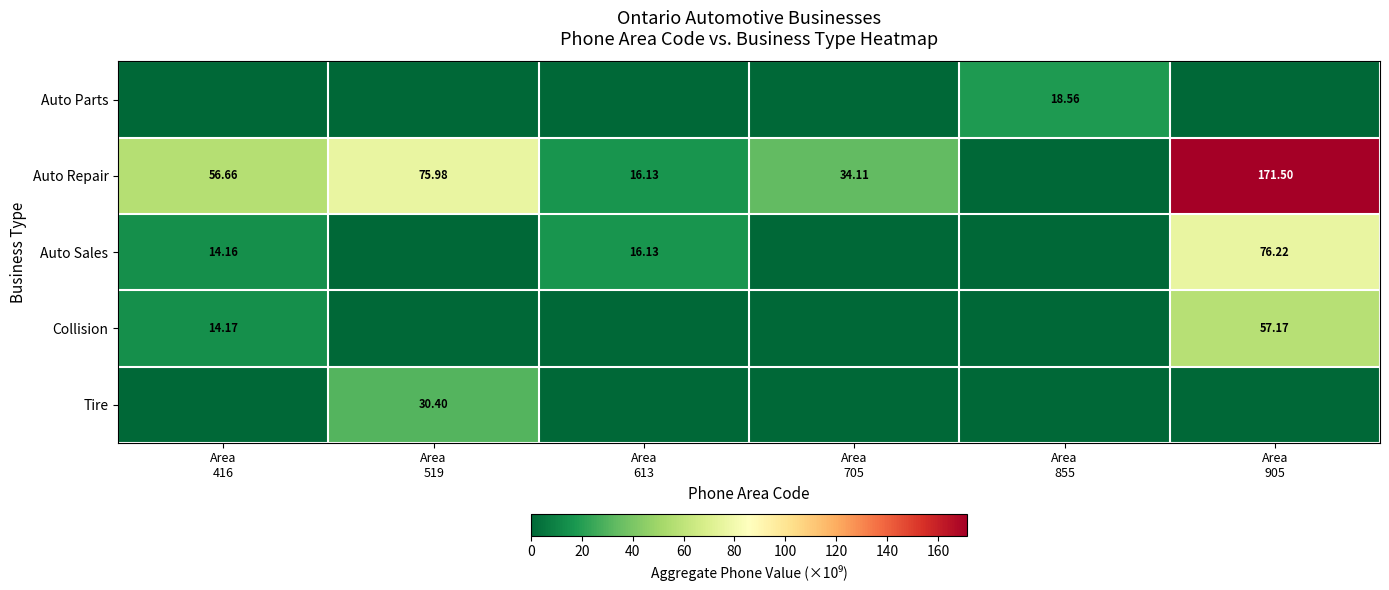

At which label is Collision closest to 28?

Area 416